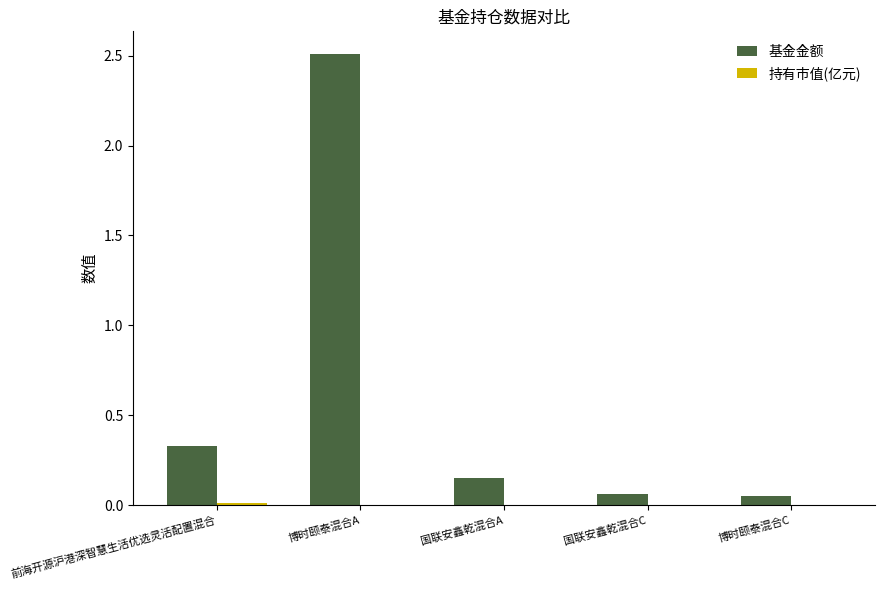

Which label corresponds to the largest value in the chart?

博时颐泰混合A